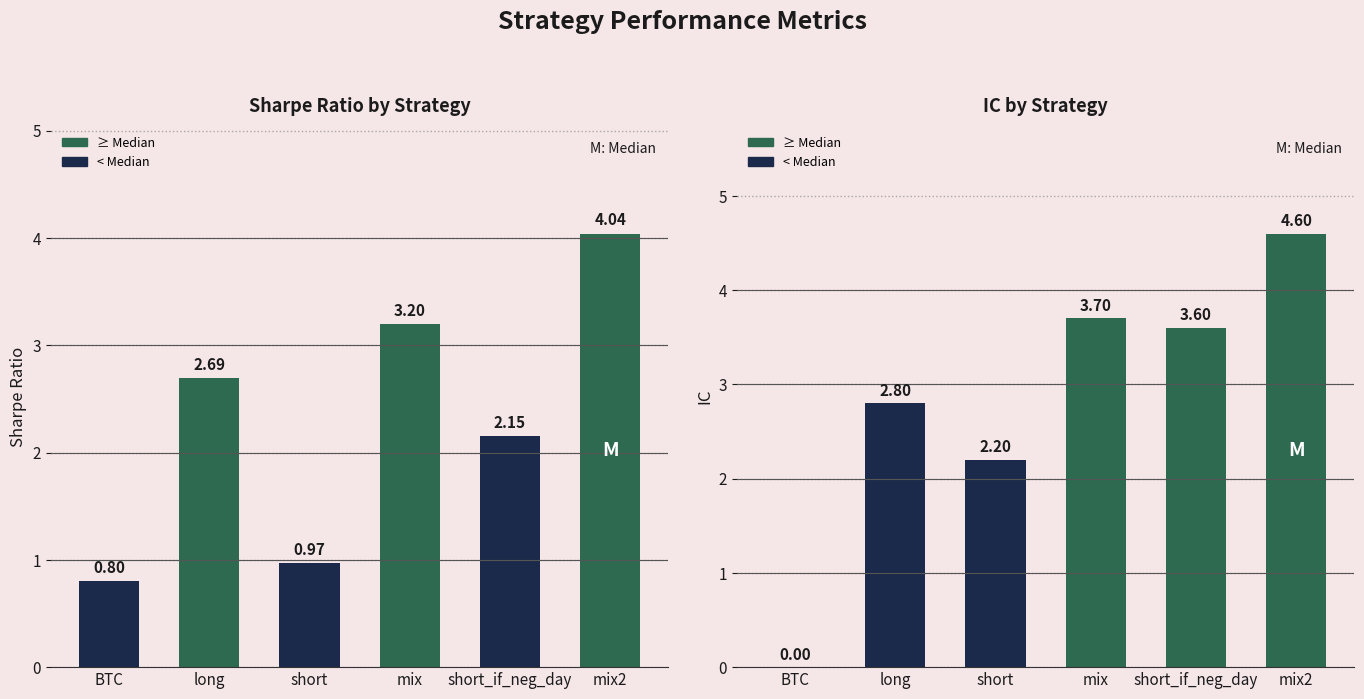

Rank the categories by Sharpe Ratio value from lowest to highest.

BTC, short, short_if_neg_day, long, mix, mix2